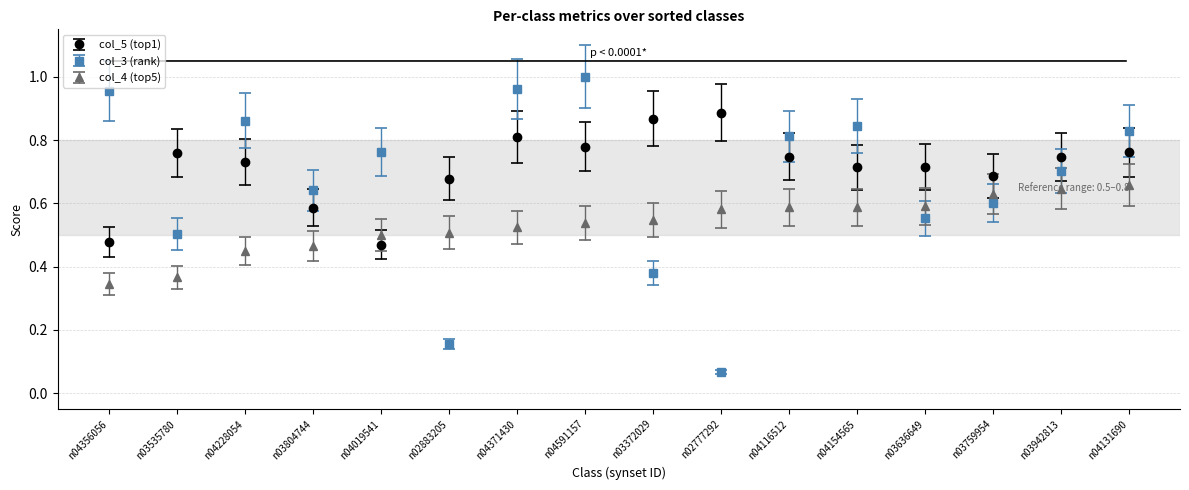

What is the sum of the col_3 (rank) values at n03759954 and n04131690?

1.4